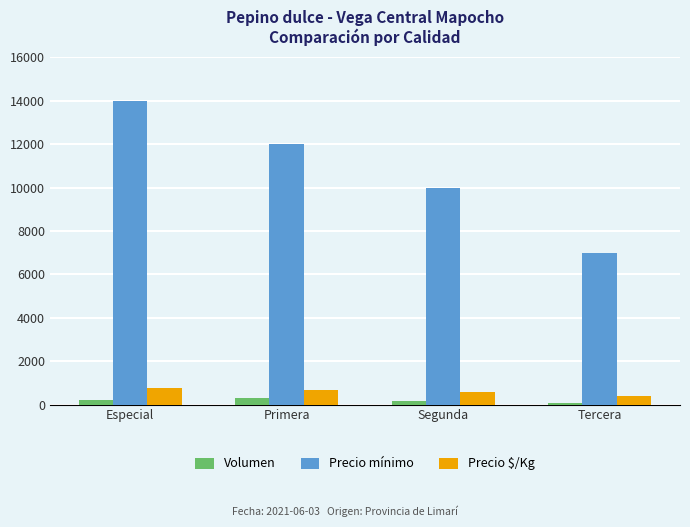

What is the spread (max minus min) of values at Primera?

11720